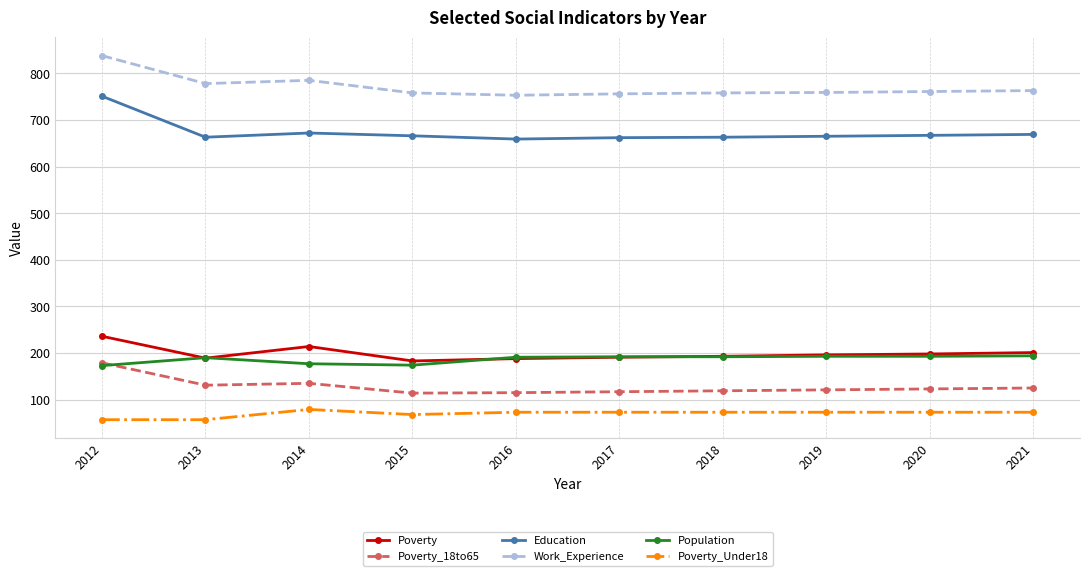

What is the difference between the highest and lowest values at 2012?

781